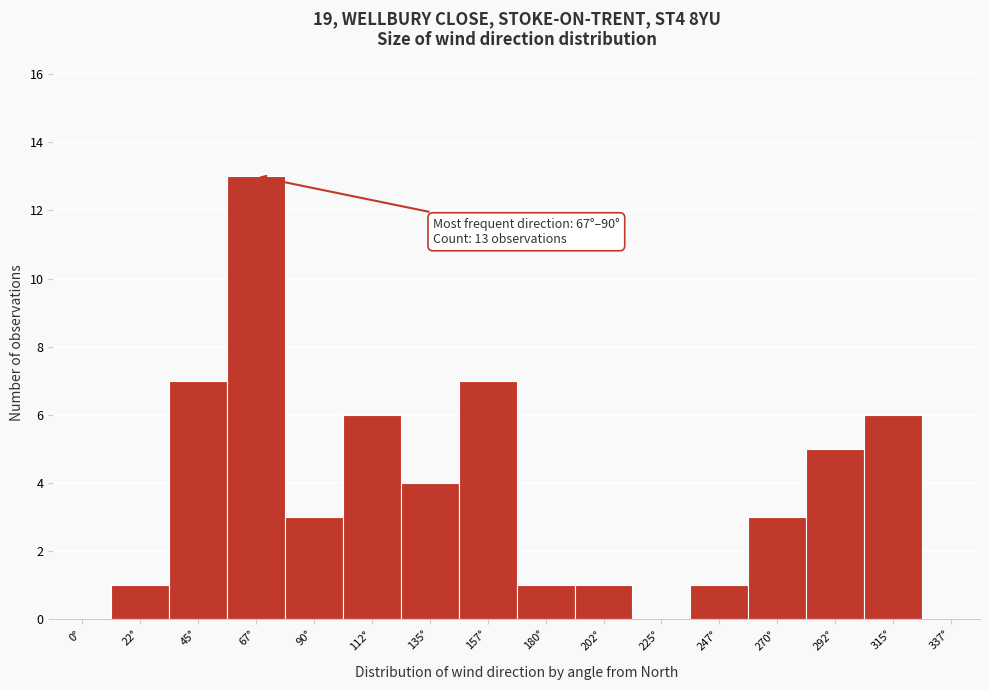

Reading left to right, what are all the values shown in this chart?

0°=0	22°=1	45°=7	67°=13	90°=3	112°=6	135°=4	157°=7	180°=1	202°=1	225°=0	247°=1	270°=3	292°=5	315°=6	337°=0